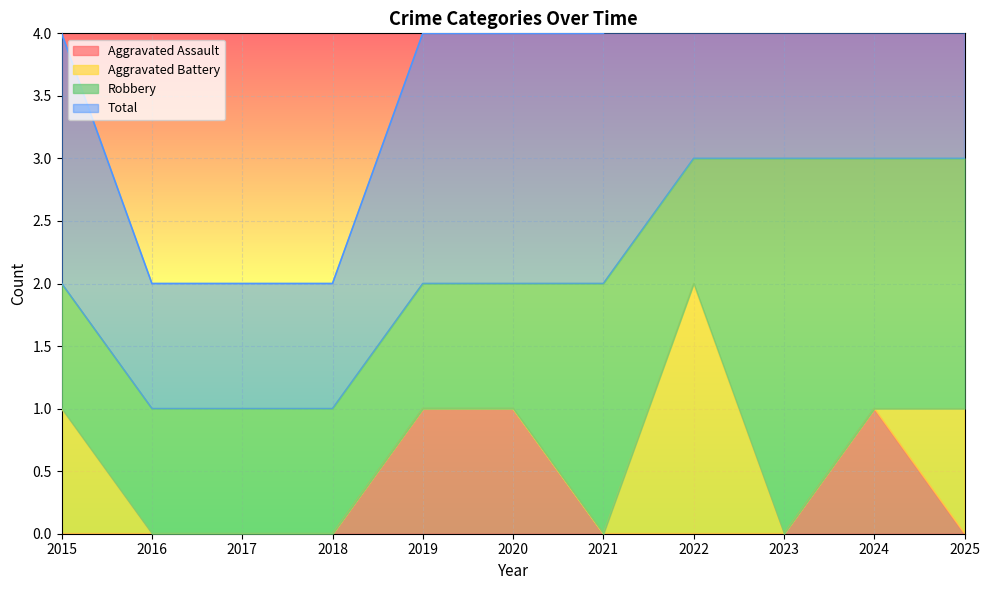

Count the Total values in the range 1 to 3.

11